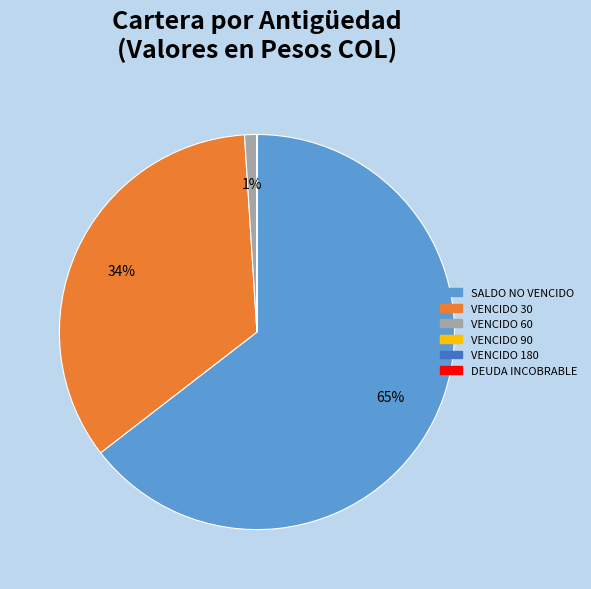

Is there a majority slice in this chart?

Yes